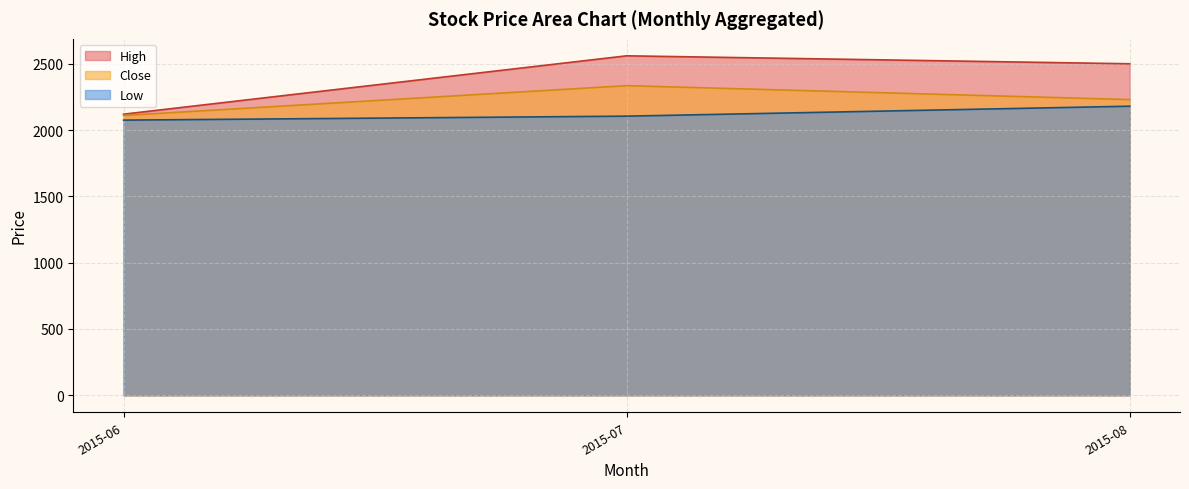

Which series has the widest spread of values?

High